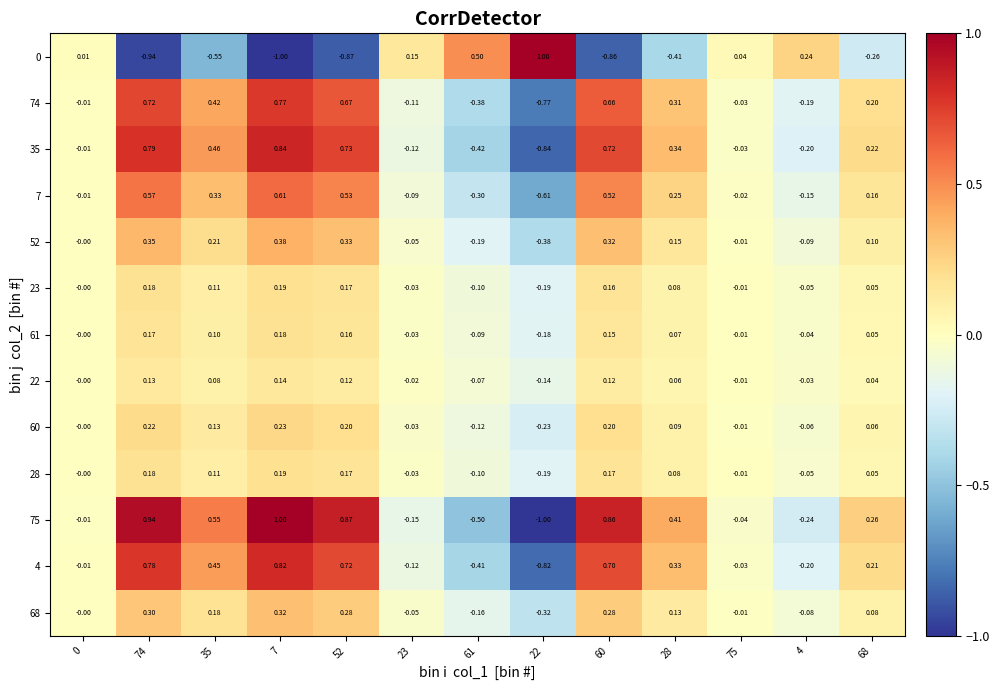

Is the value of 61 at 23 greater than the value of 68 at 28?

No